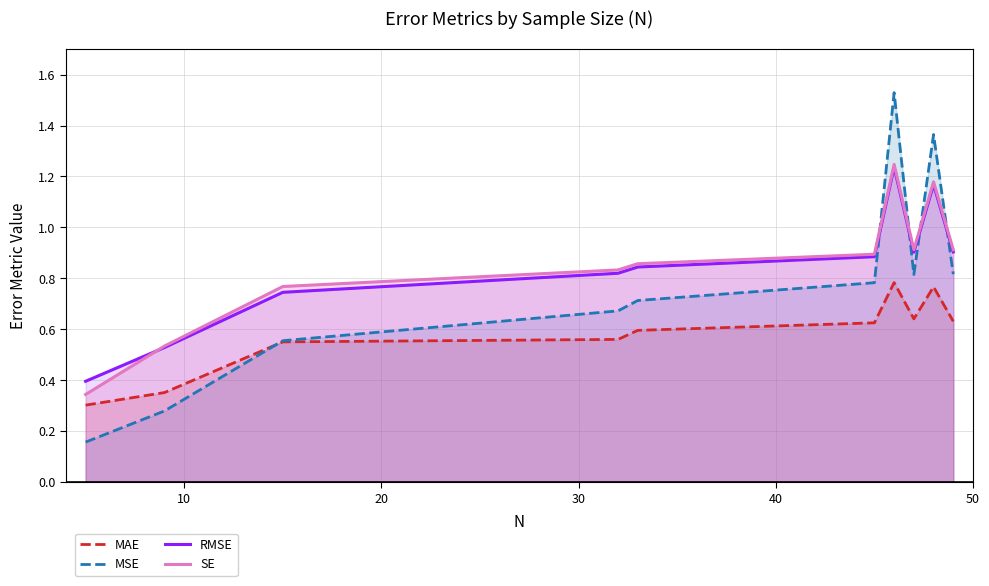

Which series has the widest spread of values?

MSE